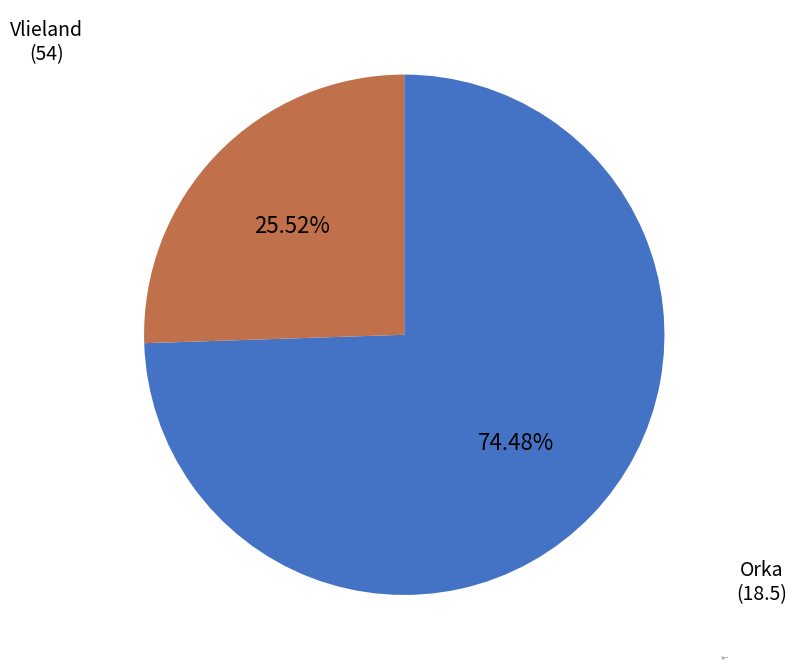

What percentage do Orka and Vlieland together represent?

100.0%